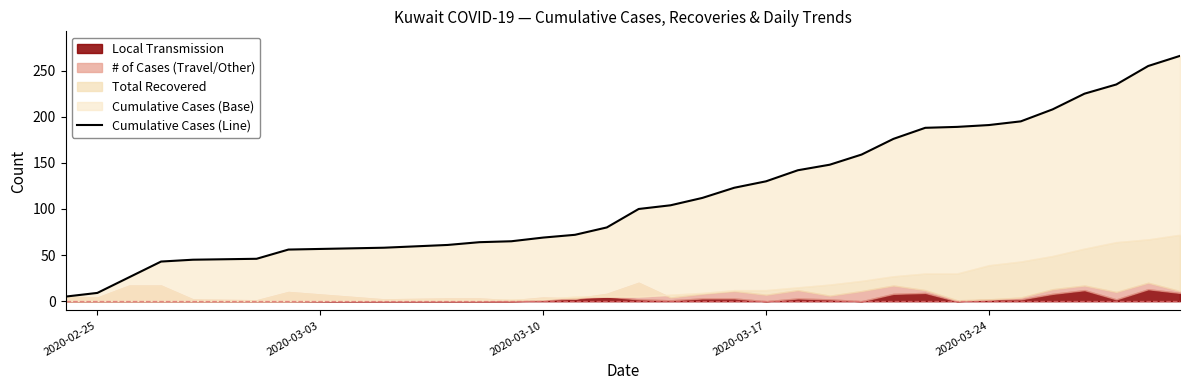

What position from the left is 2020-03-10?

12